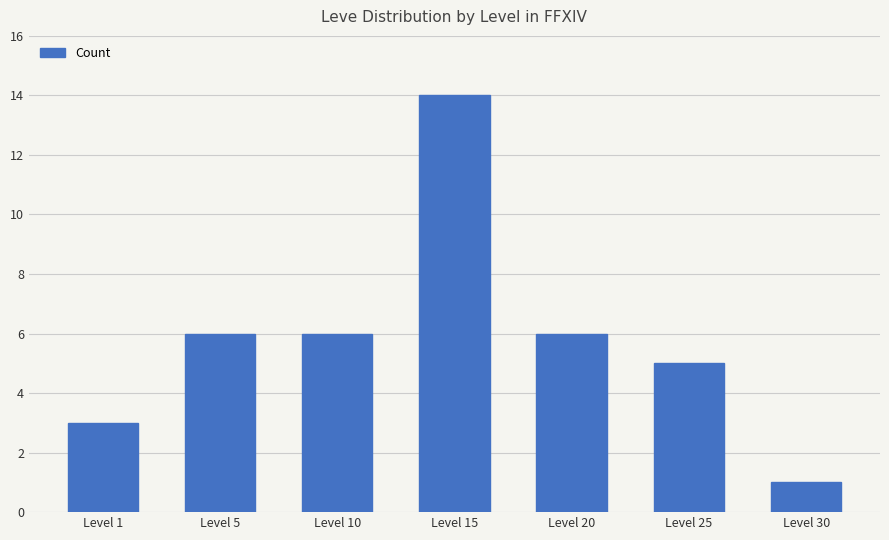

How many values are below 6?

3